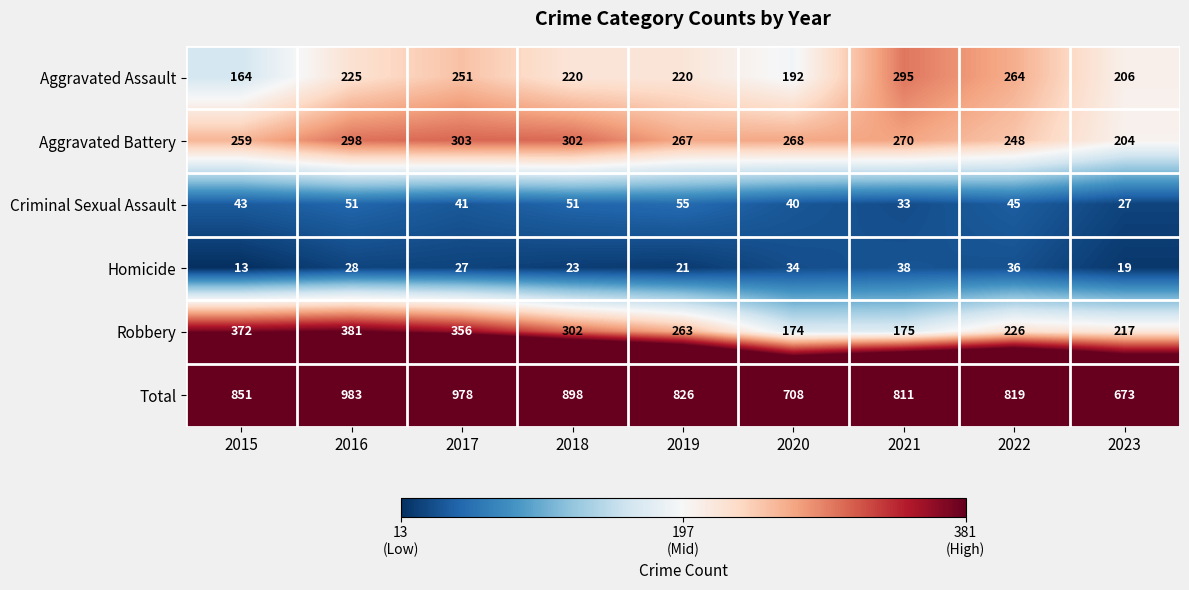

At how many categories does at least one series exceed 87?

9